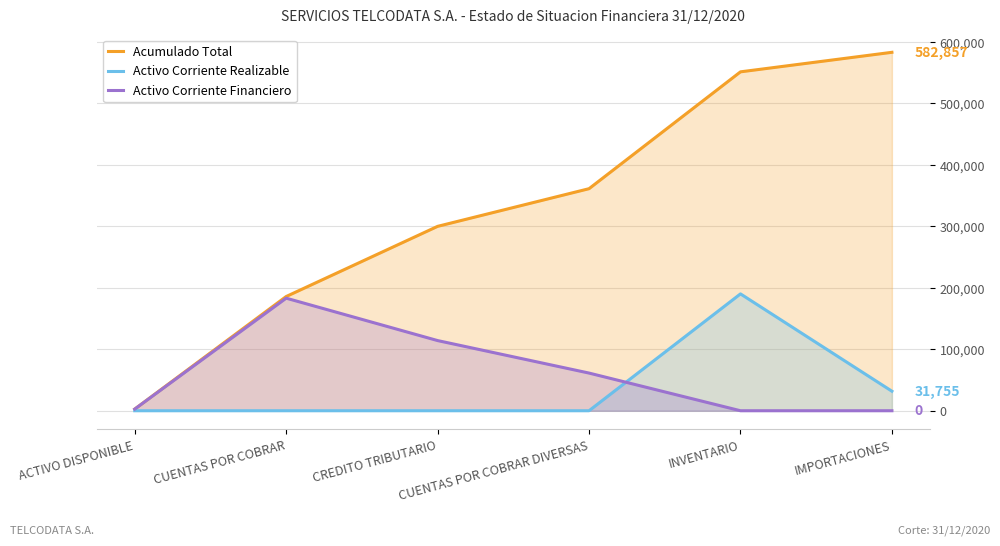

The Acumulado Total series shows 551102.3 at INVENTARIO. True or false?

True